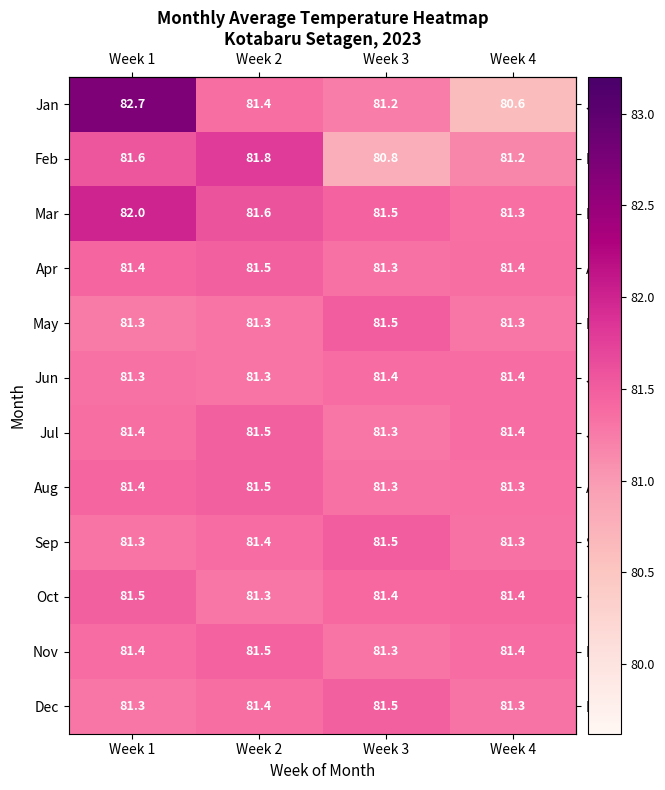

Count the number of data series in this chart.

12